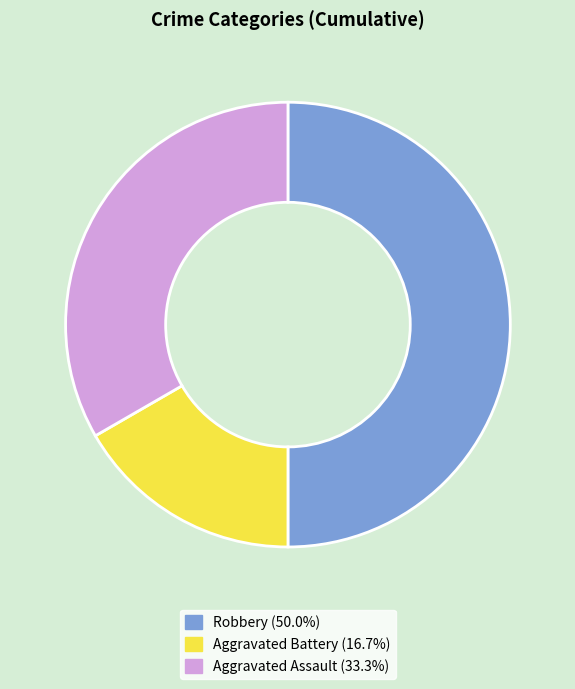

Rank the categories by value from lowest to highest.

Aggravated Battery, Aggravated Assault, Robbery